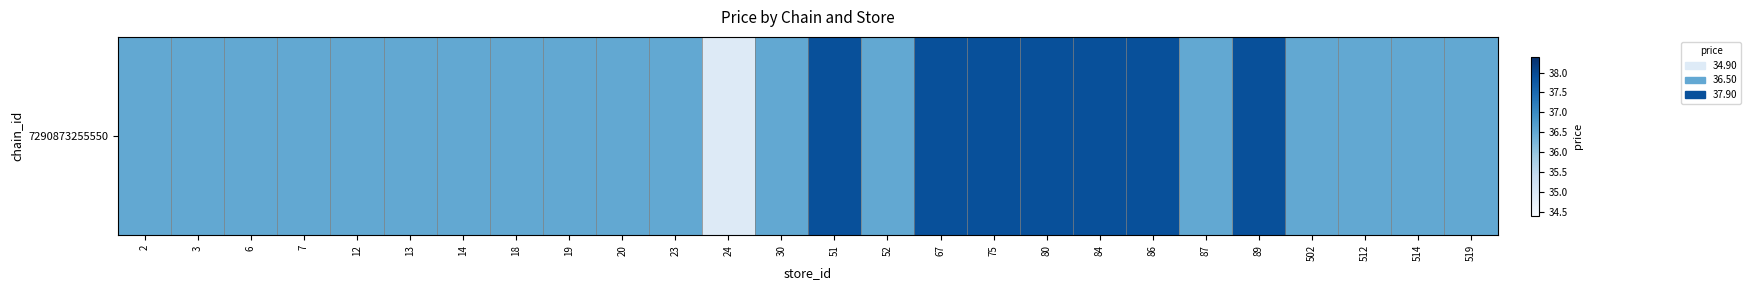

The chart shows a value of 57.3 at 80. True or false?

False